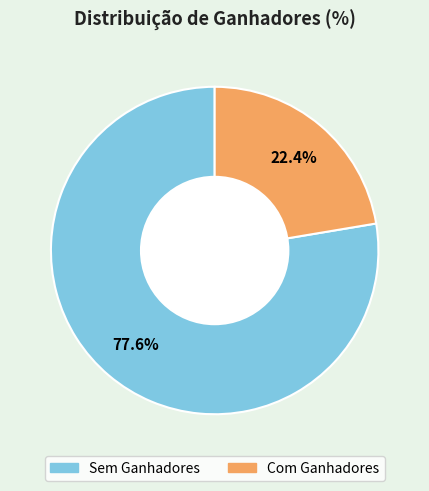

Which slice represents more than half of the pie?

Sem Ganhadores